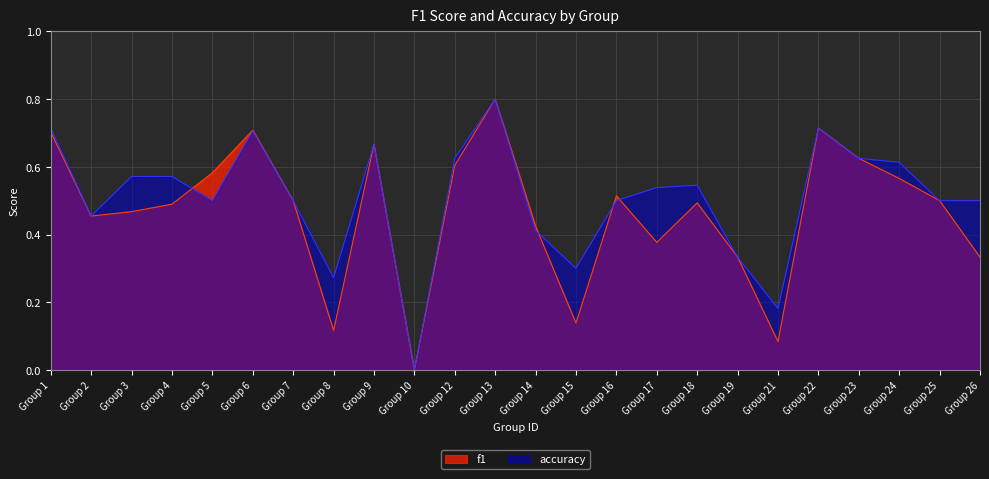

At which category is the sum across all series the highest?

Group 13